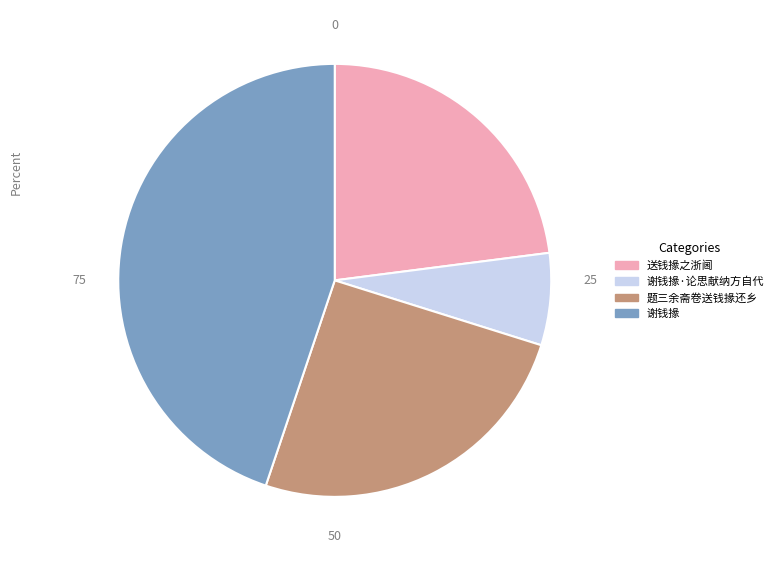

Is the sum of 谢钱掾·论思献纳方自代 and 谢钱掾 greater than half?

Yes